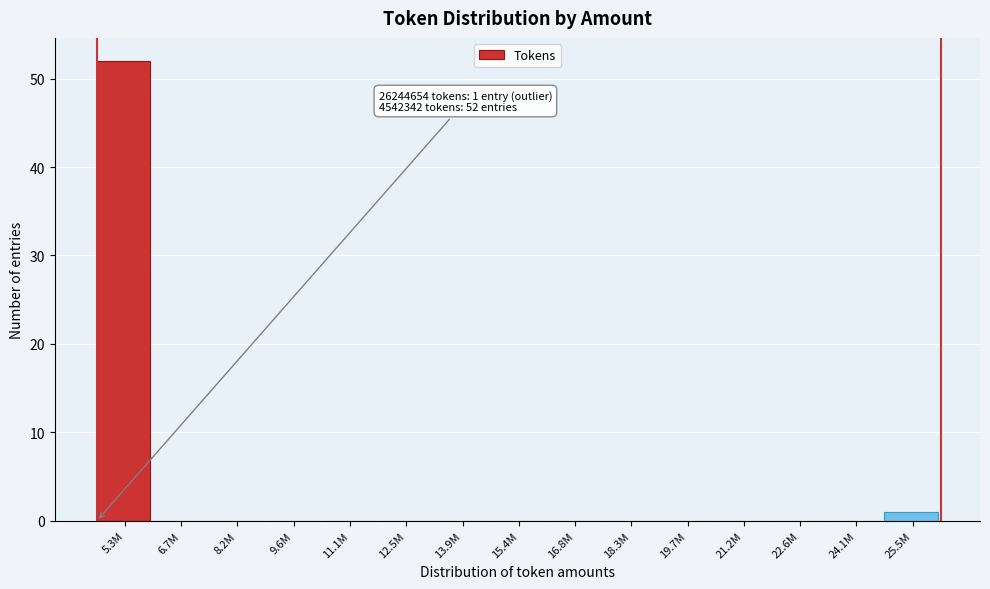

Reading left to right, what are all the values shown in this chart?

5.3M=52	6.7M=0	8.2M=0	9.6M=0	11.1M=0	12.5M=0	13.9M=0	15.4M=0	16.8M=0	18.3M=0	19.7M=0	21.2M=0	22.6M=0	24.1M=0	25.5M=1